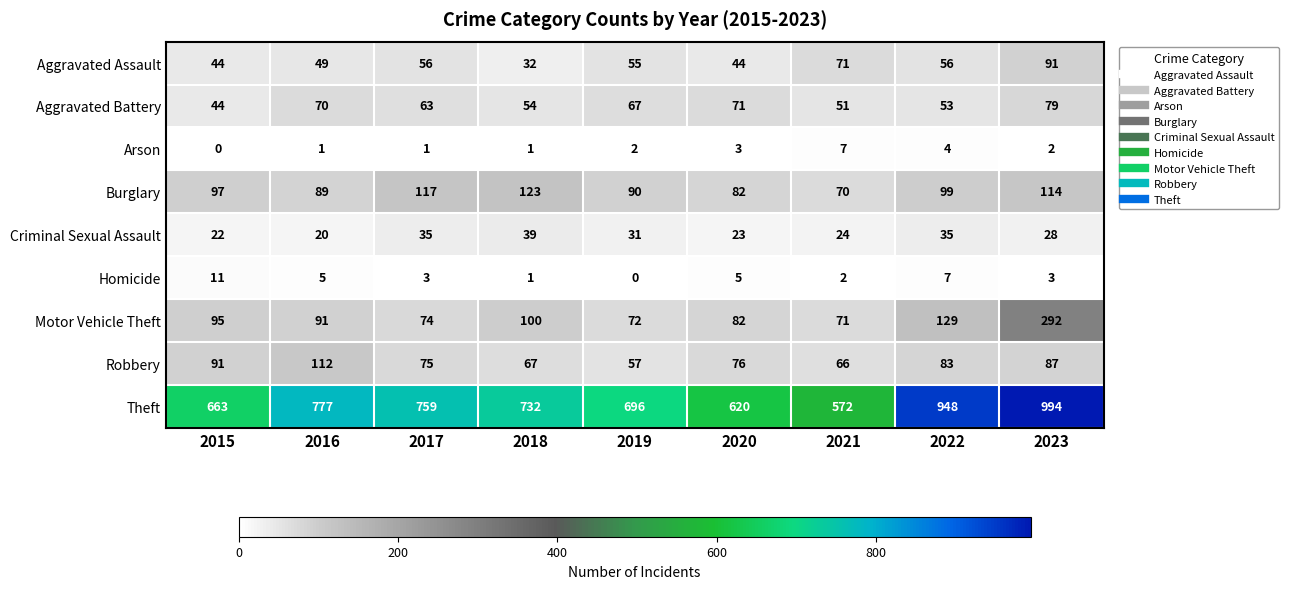

At which category is the sum across all series the highest?

2023